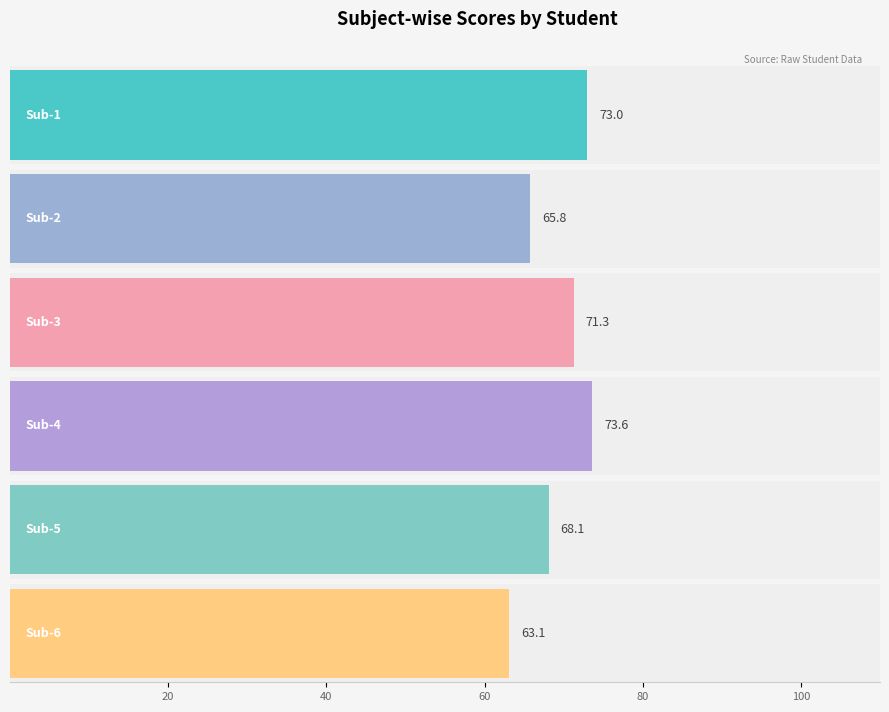

What is the average value of the Sub-6 series?

63